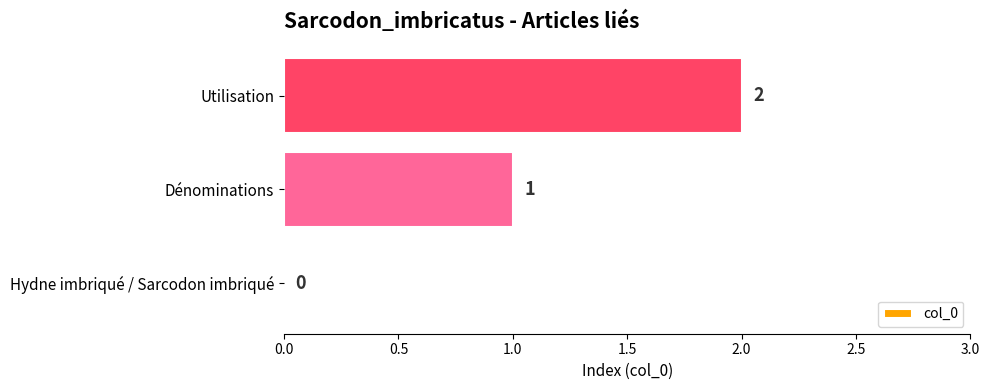

Count the values in the range 0 to 2.

3